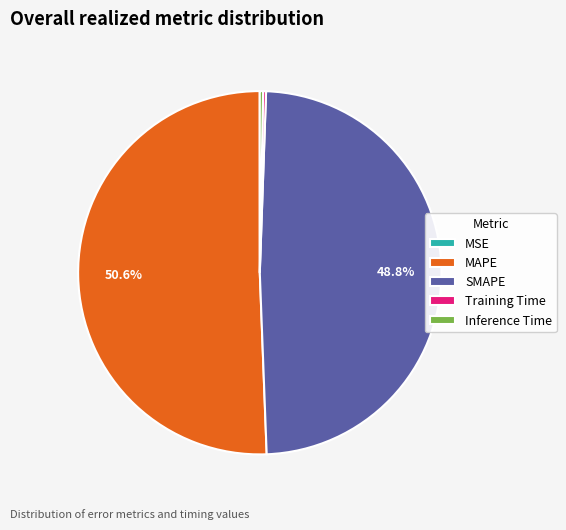

Does MAPE account for over 50% of the chart?

Yes